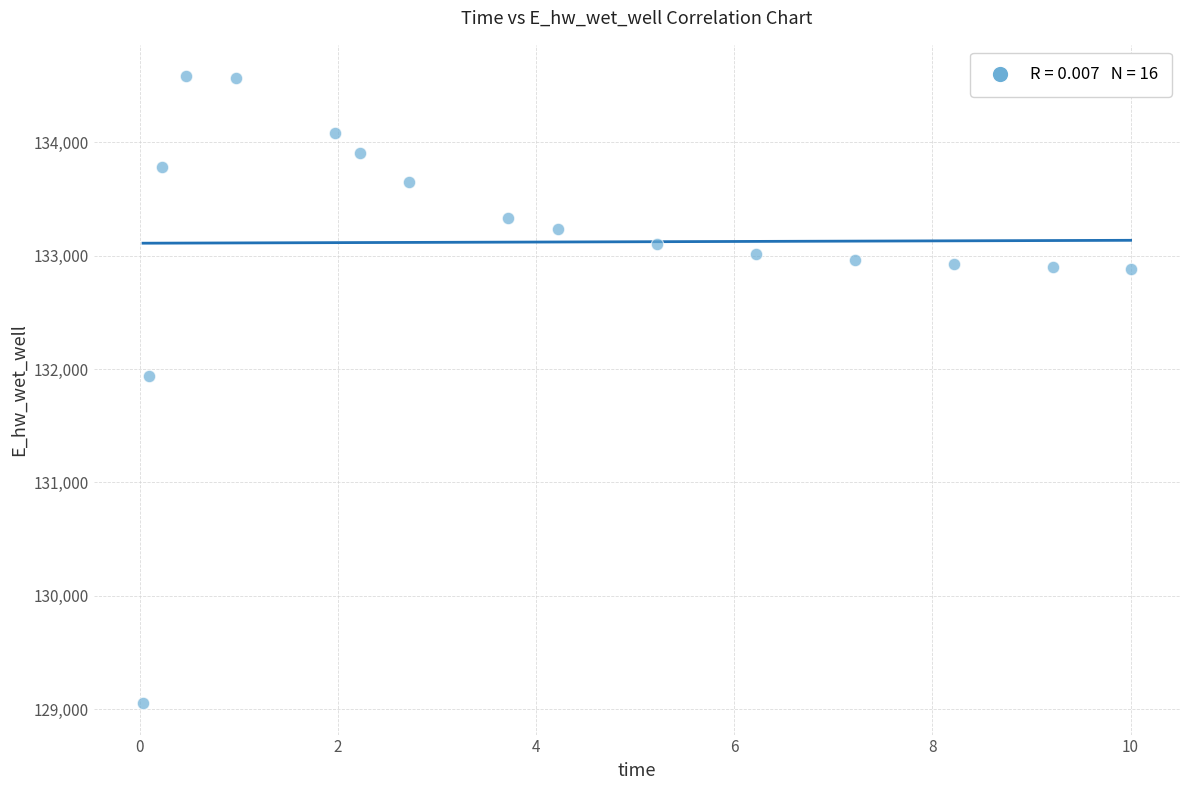

What Y value in the scatter plot is closest to 131817?

131937.7